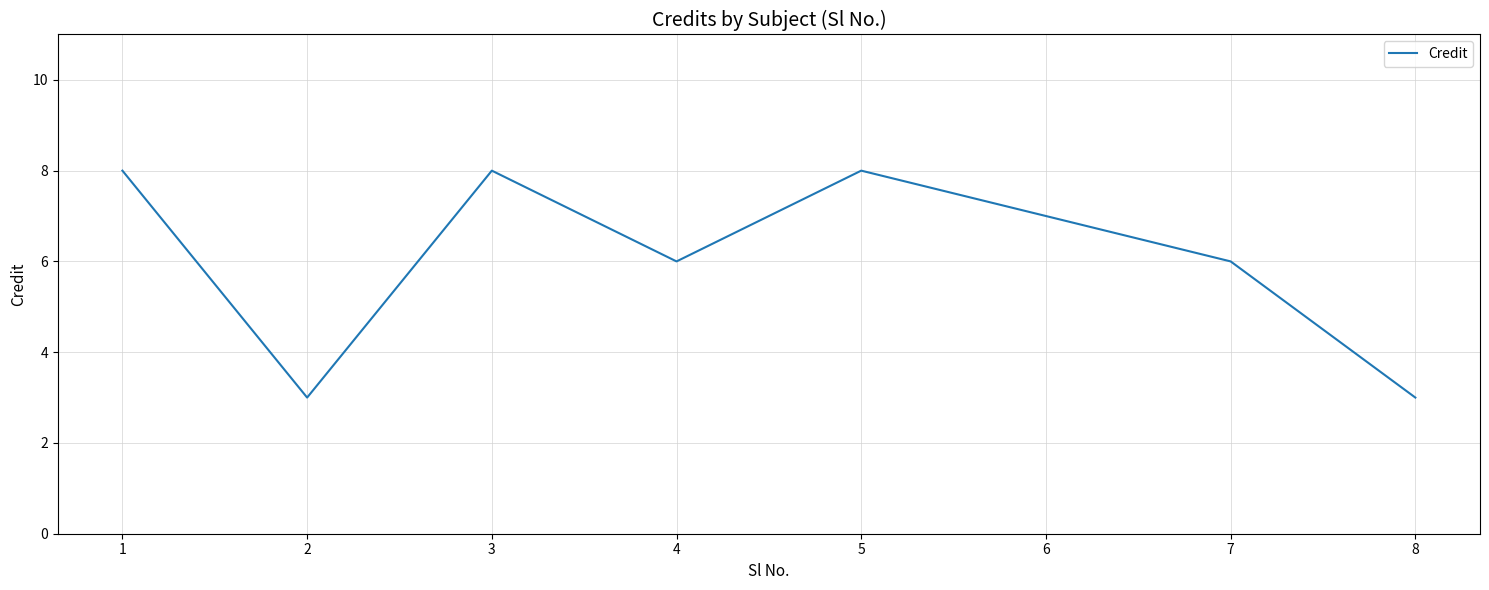

At which label does the data first exceed 7?

1